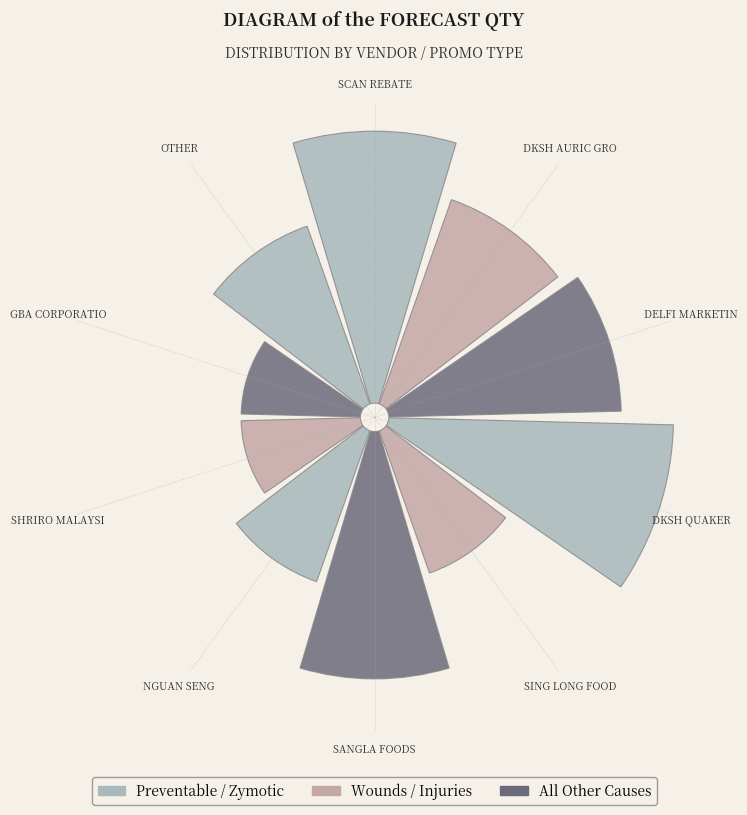

What percentage is the DKSH QUAKER slice, to the nearest percent?

14%